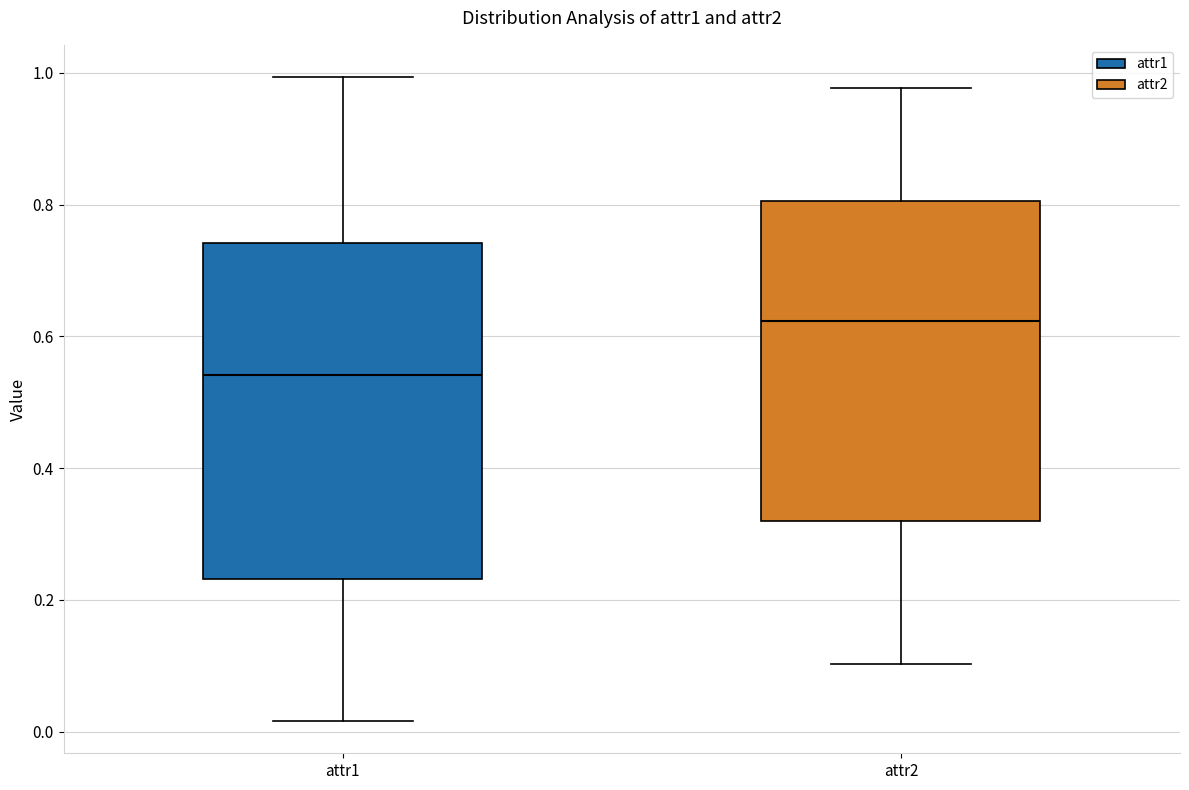

Which box's median line is the highest?

attr2